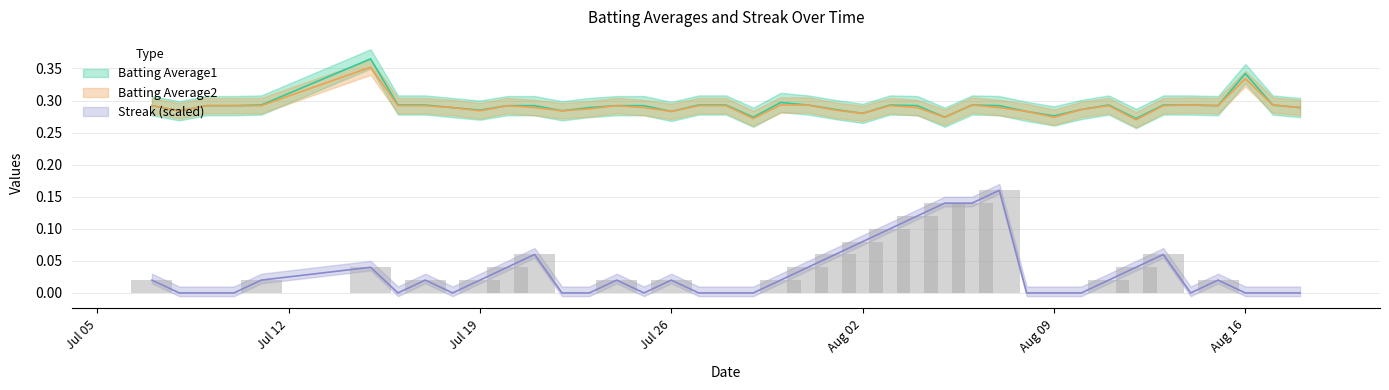

Which category has the highest value in the Streak series?

2010-08-07